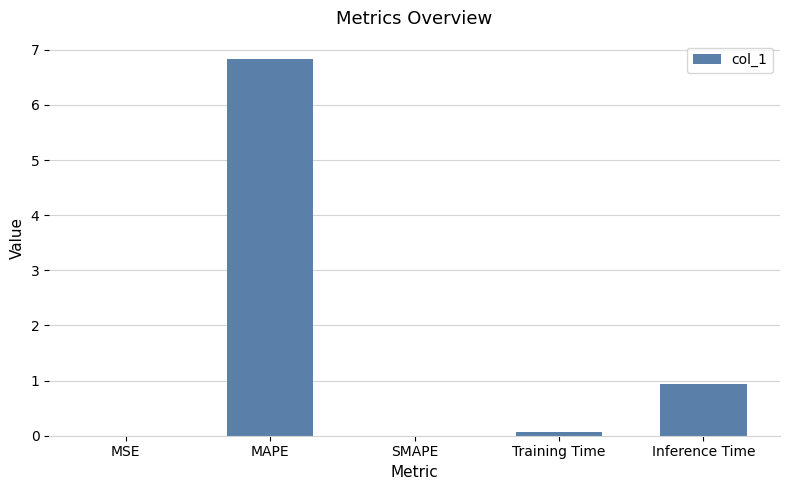

Is it true that the value at MAPE is 2.3?

False